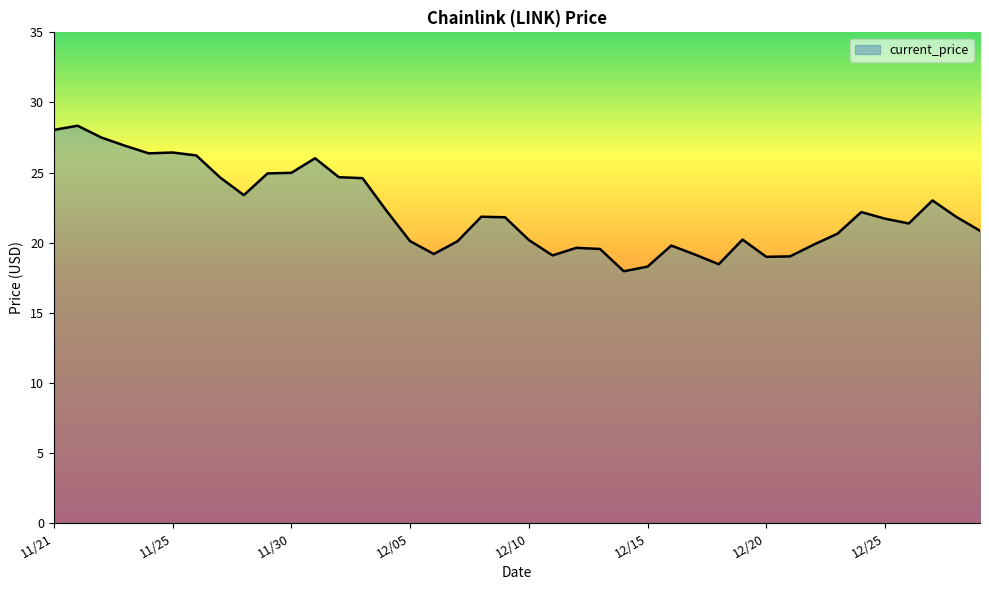

What is the average value?

22.3